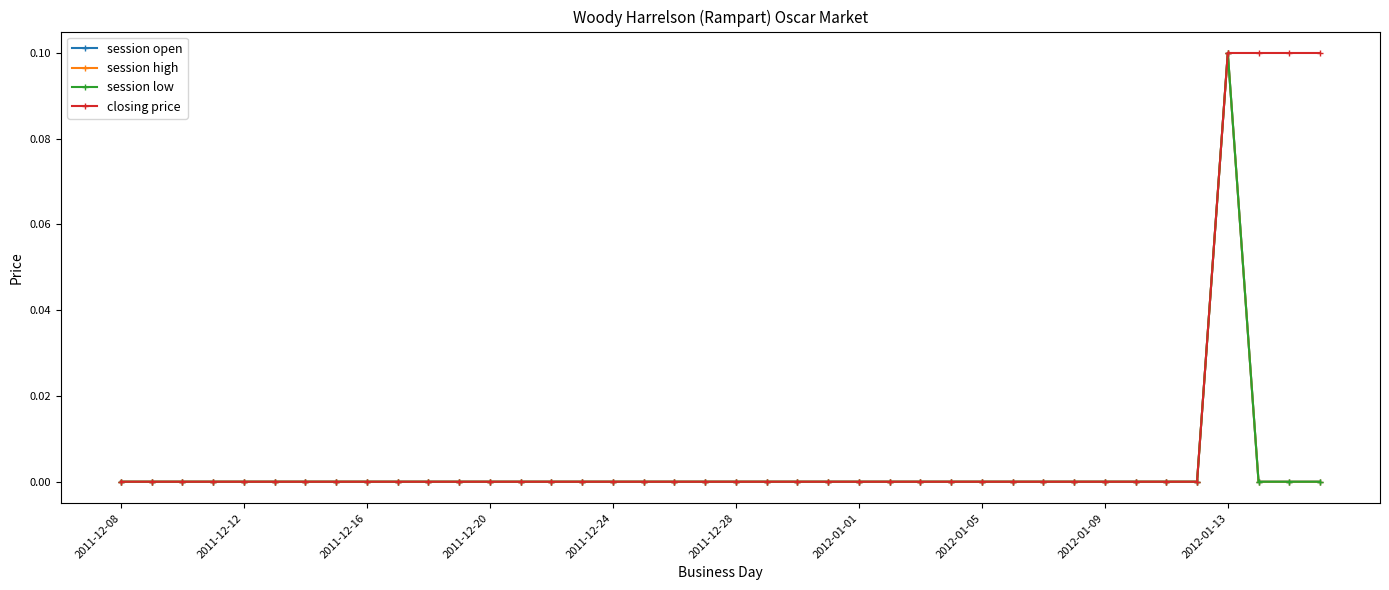

At which category does session open reach its first local peak?

2012-01-13